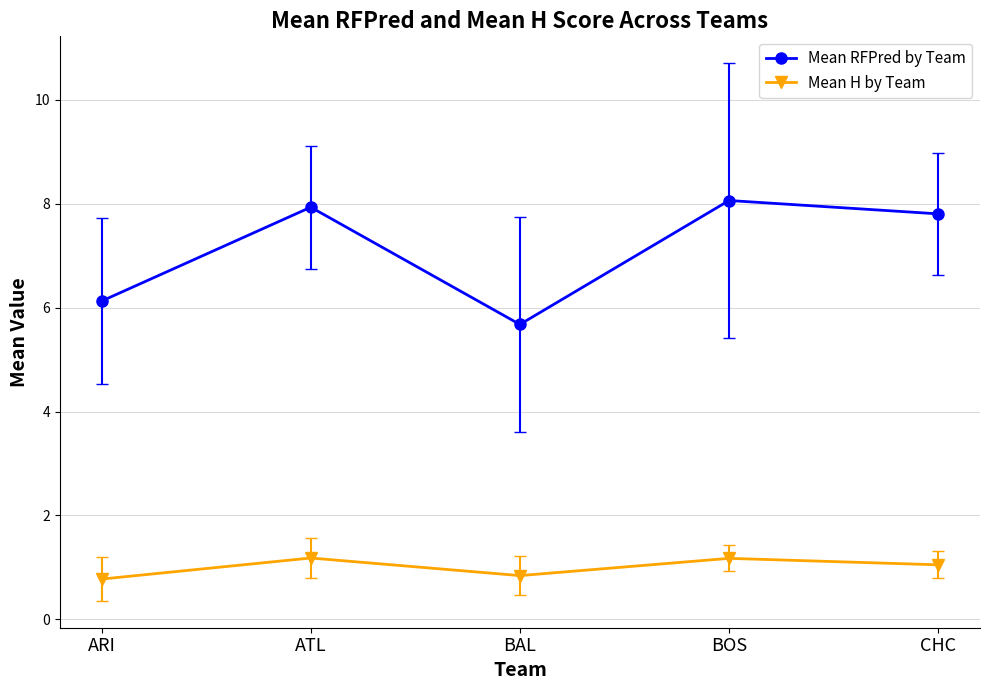

What is the spread (max minus min) of values at BAL?

4.8